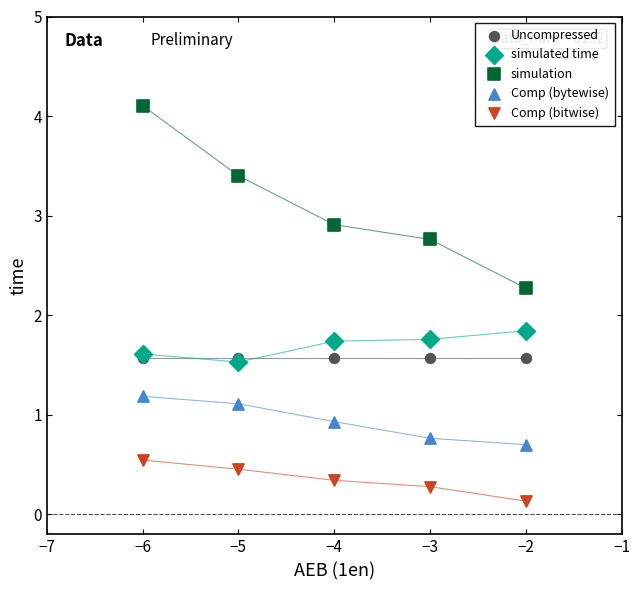

Across all series, what Y value is closest to 2?

1.8